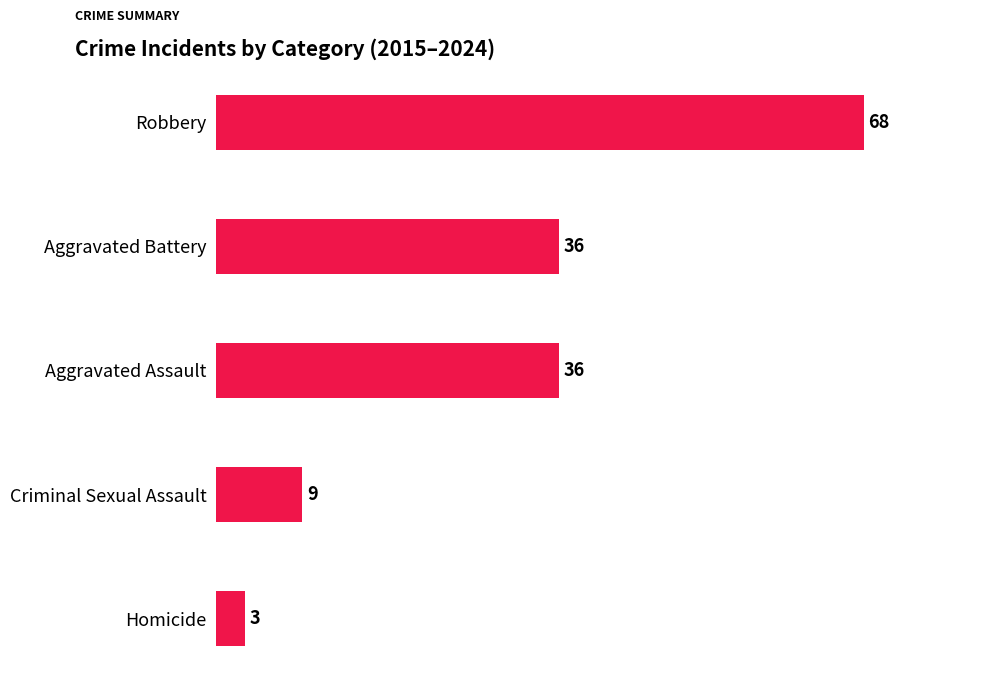

What is the label of the 2nd bar from the bottom?

Criminal Sexual Assault